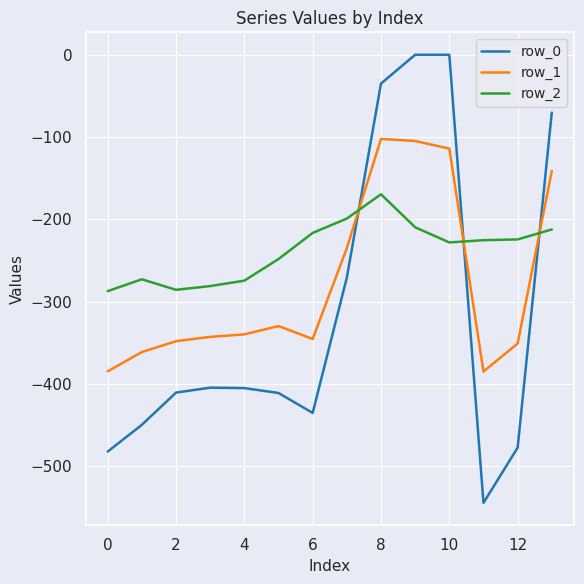

How many intersections are there between row_1 and row_2?

3